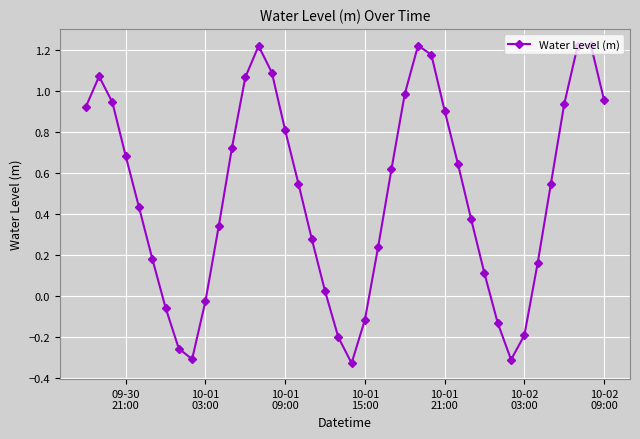

How many interior local valleys (lower than both neighbors) does the data have?

3